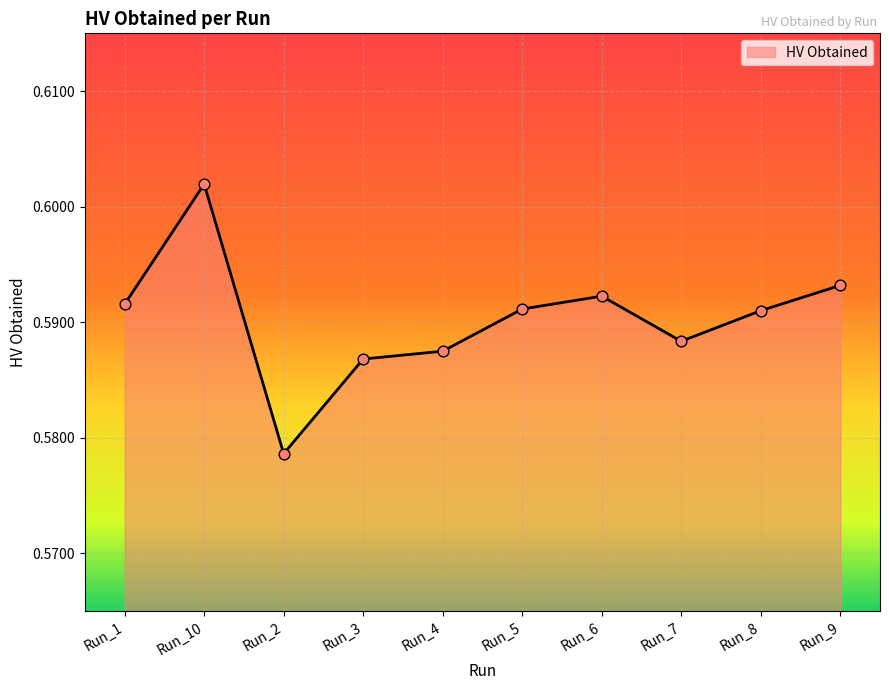

Between Run_10 and Run_2, which is larger?

Run_10